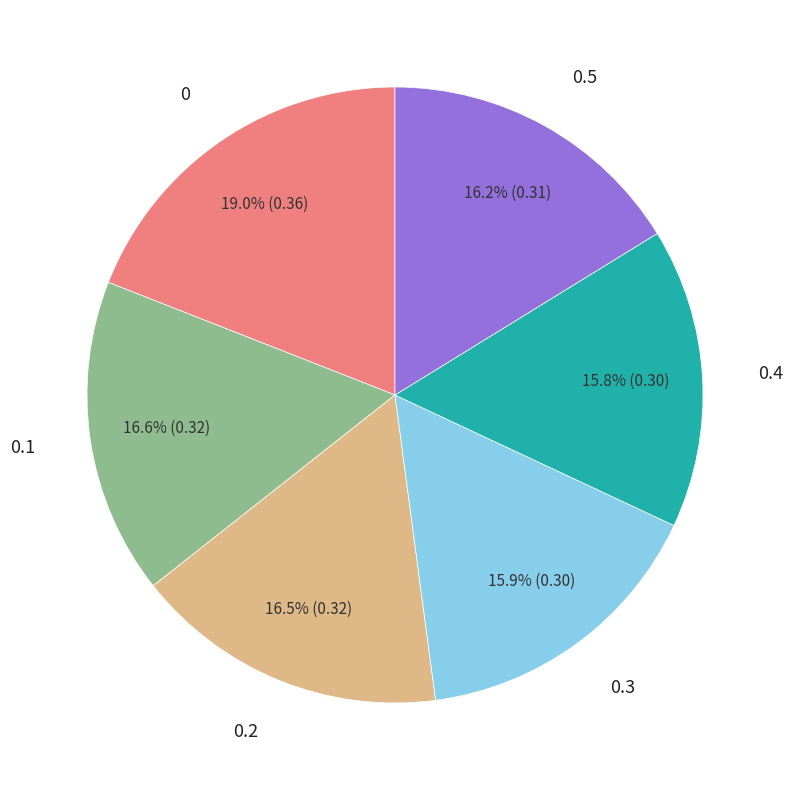

Does 0.3 represent more than half of the total?

No